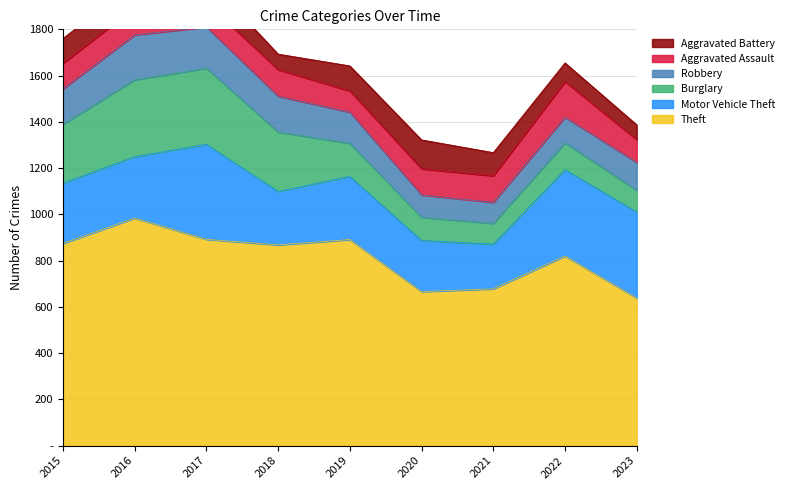

What is the total value across all series at 2021?

1267